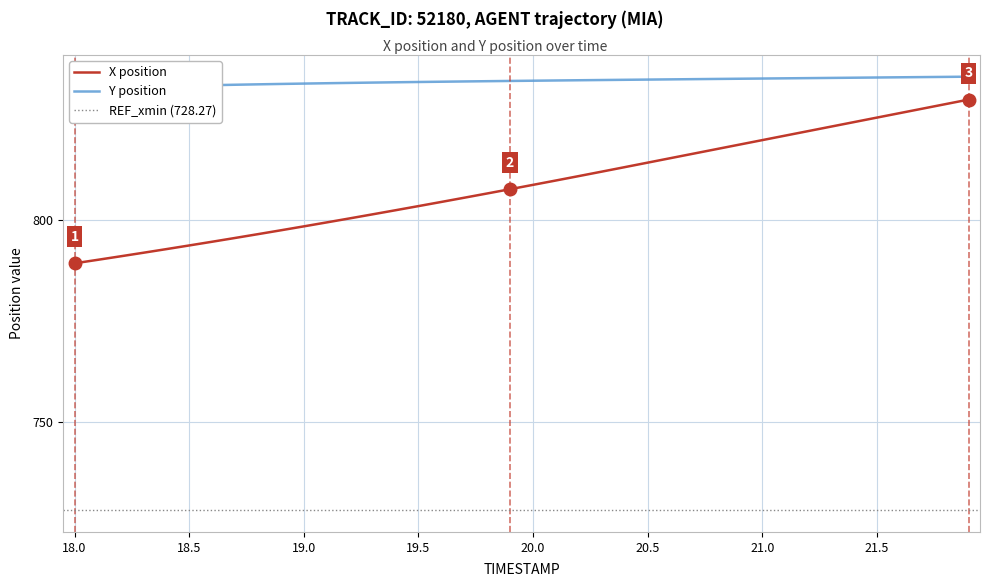

Is it true that X equals 422.3 at 19?

False